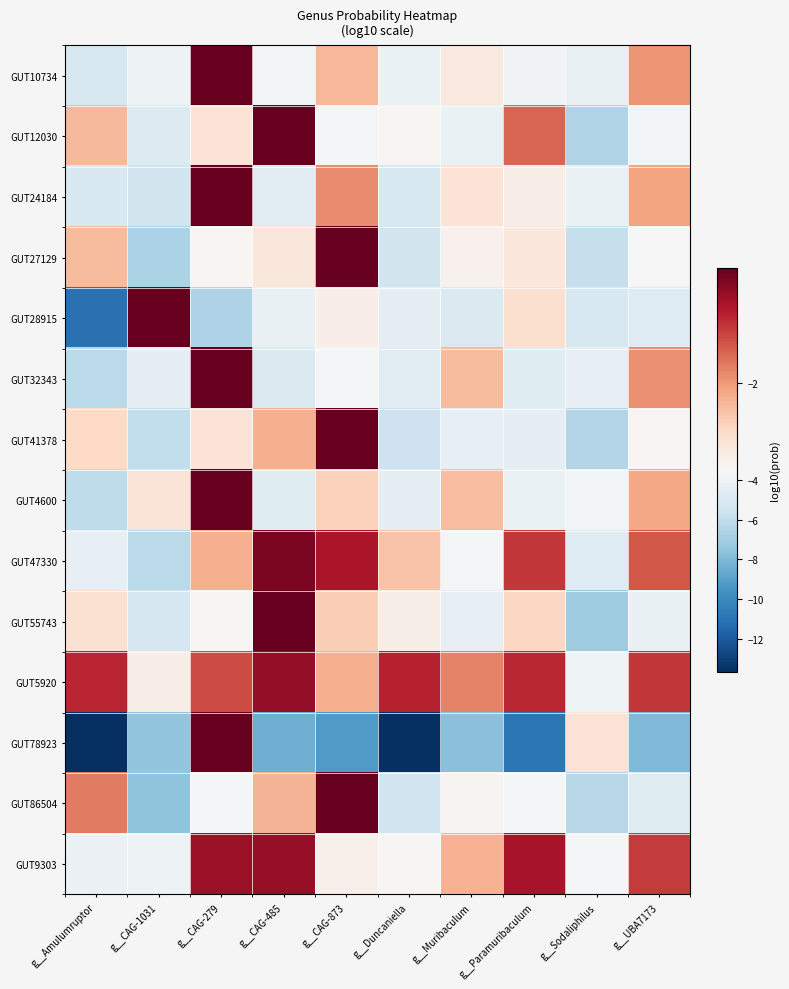

Between g__CAG-1031 and g__CAG-279, which is larger?

g__CAG-279